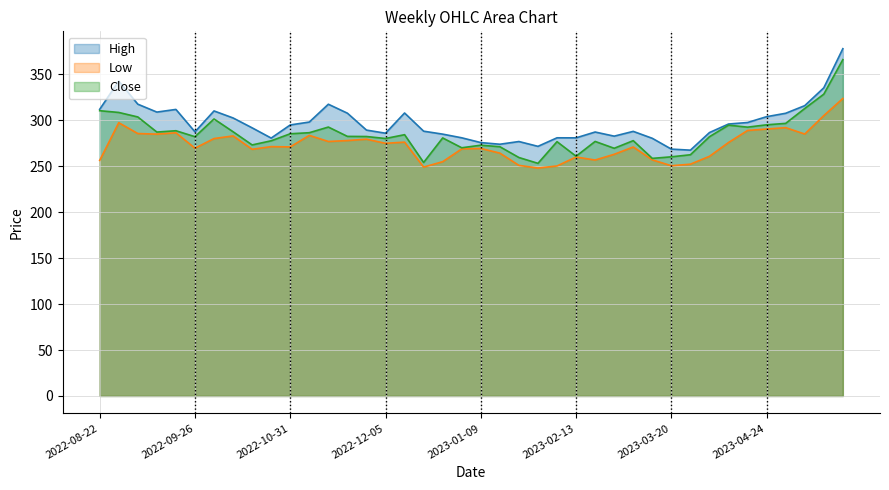

What is the sum of the Low values at 2023-05-15 and 2022-12-12?

581.5